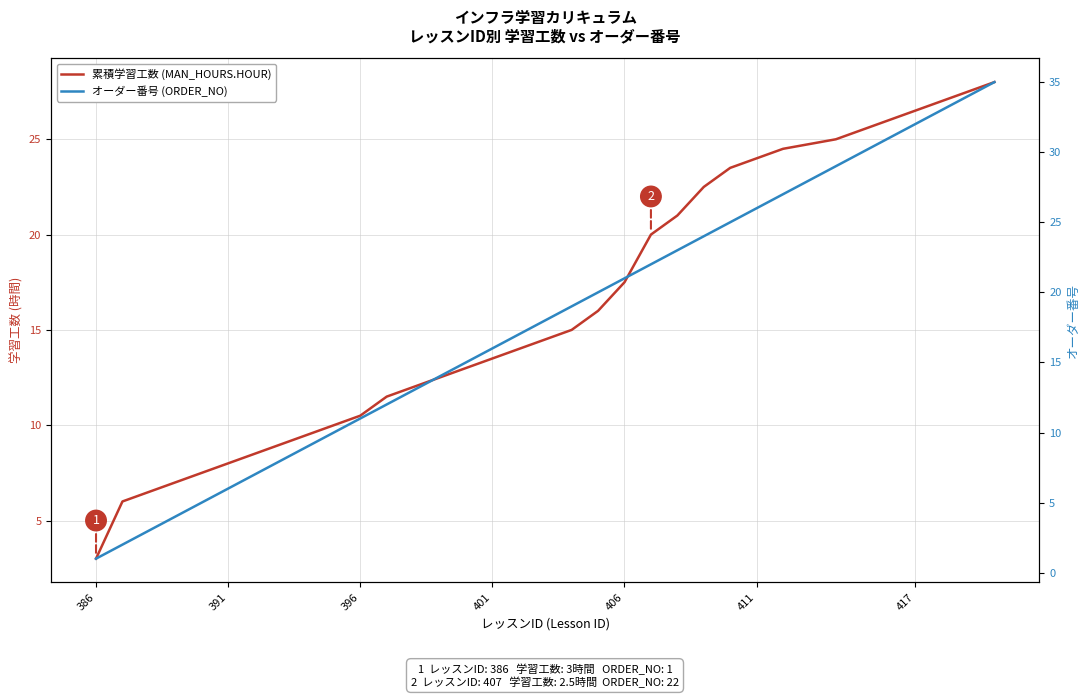

At how many categories does at least one series exceed 12?

22